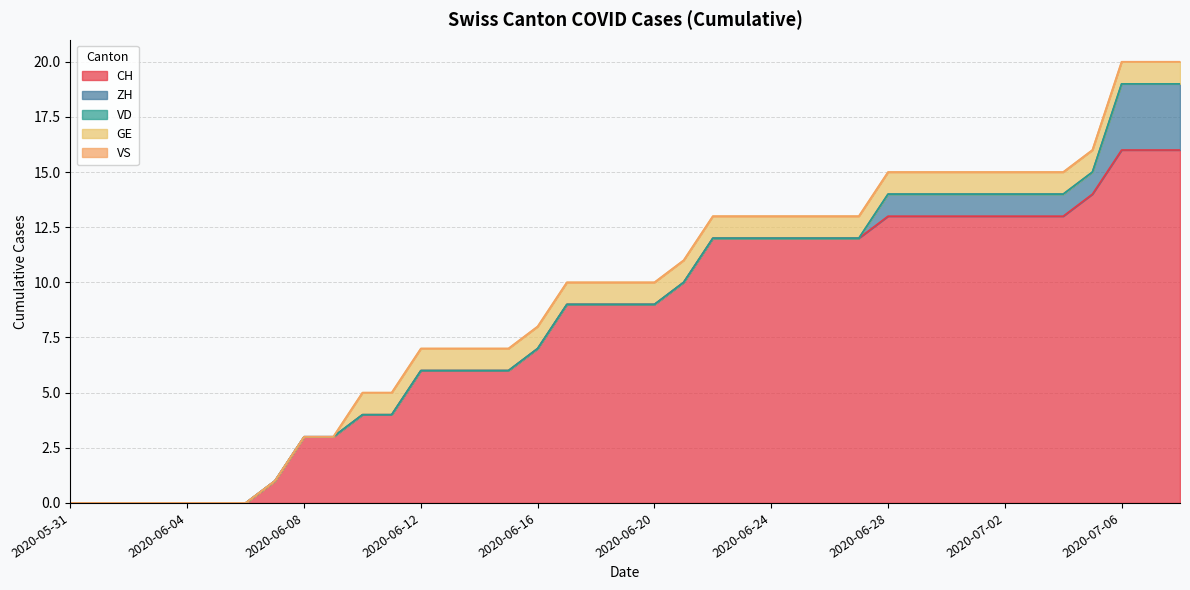

What is the value of the GE point at the 32nd from the left?

1